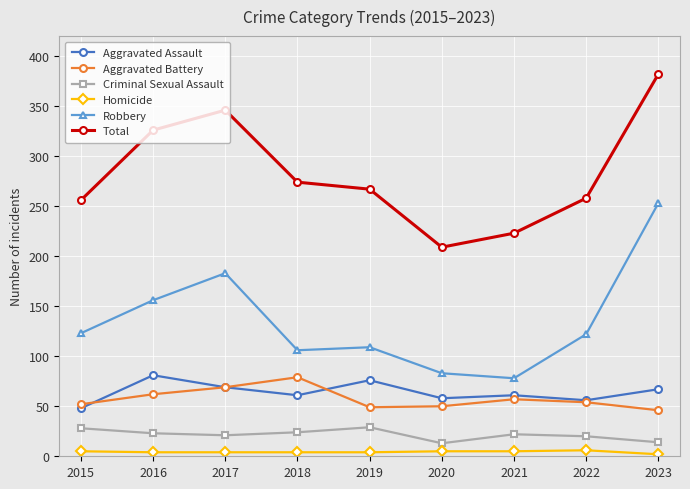

At which category does Aggravated Battery reach its first local peak?

2018